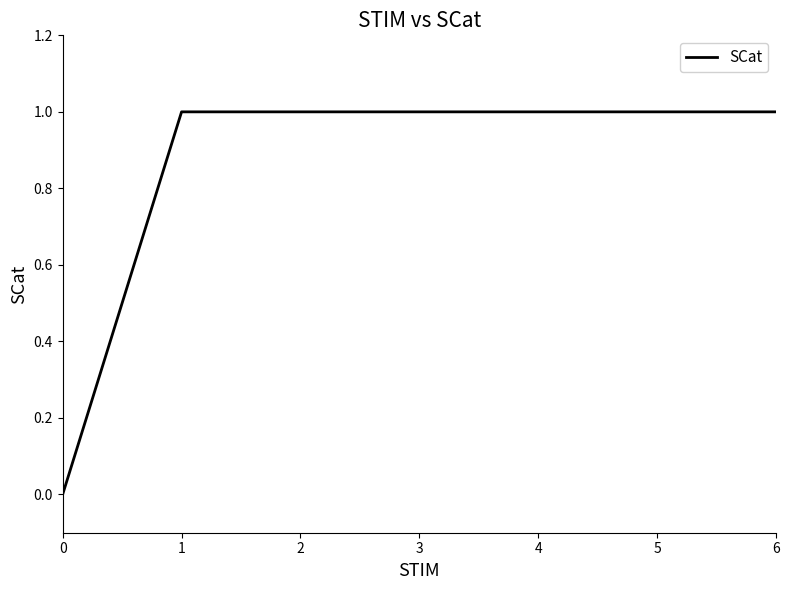

True or false: the data shows 0 at 2.

False